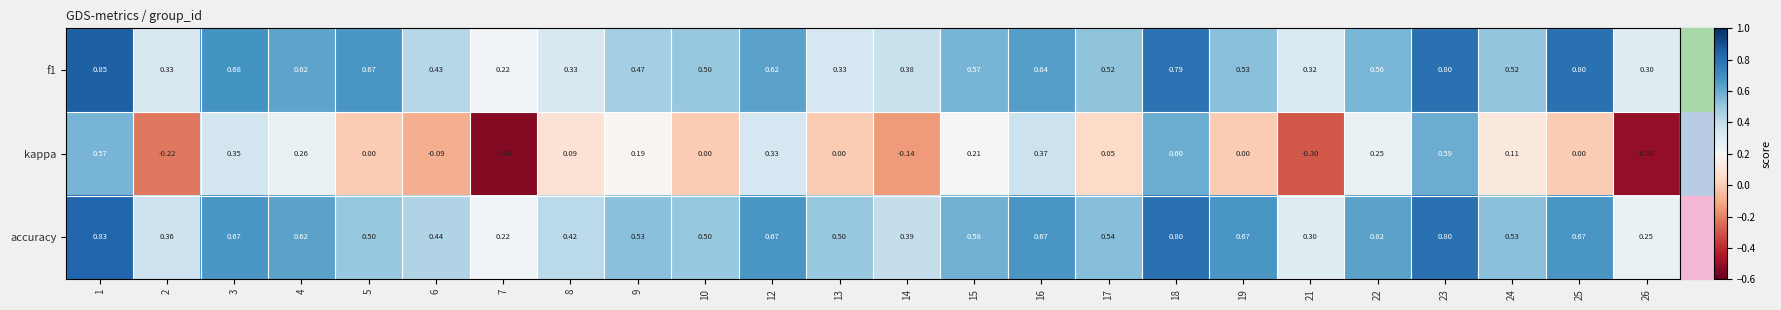

Is the value of kappa at 12 greater than the value of f1 at 4?

No